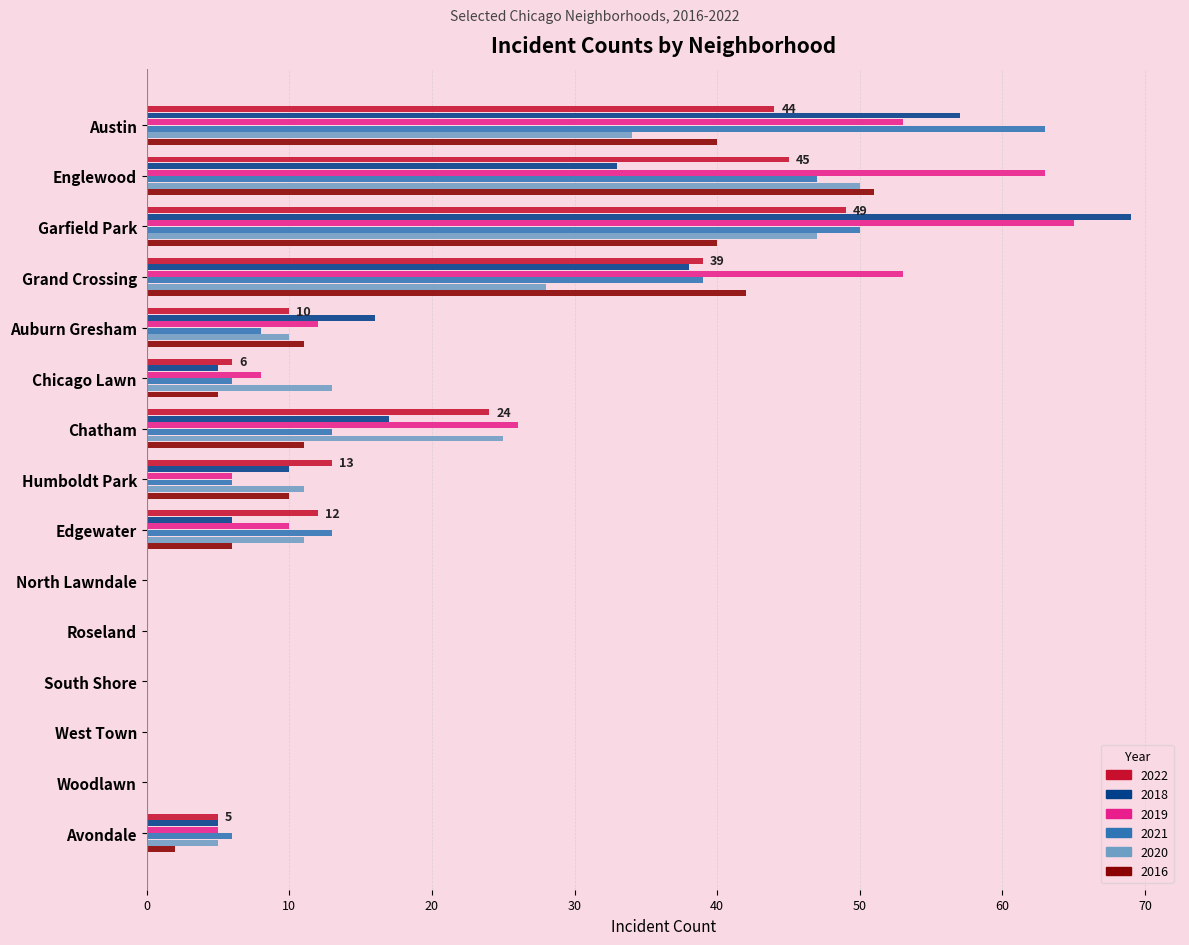

At which label is 2021 closest to 31?

Grand Crossing